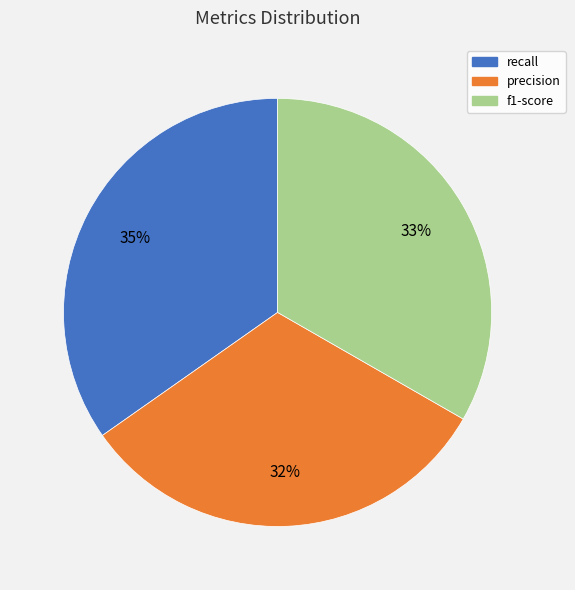

How many segments does this pie chart have?

3